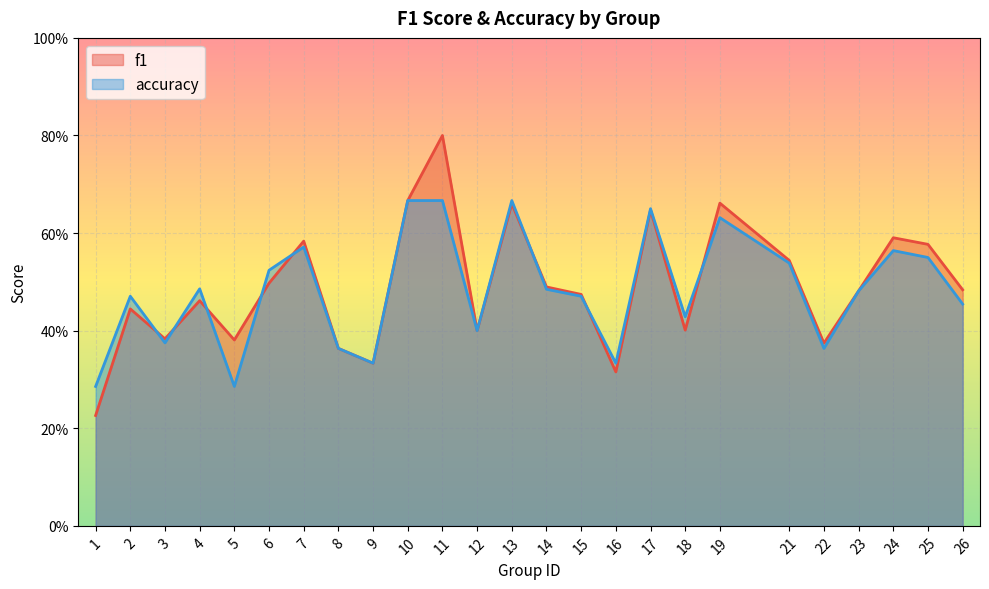

Is the value of f1 at 17 greater than the value of accuracy at 13?

No